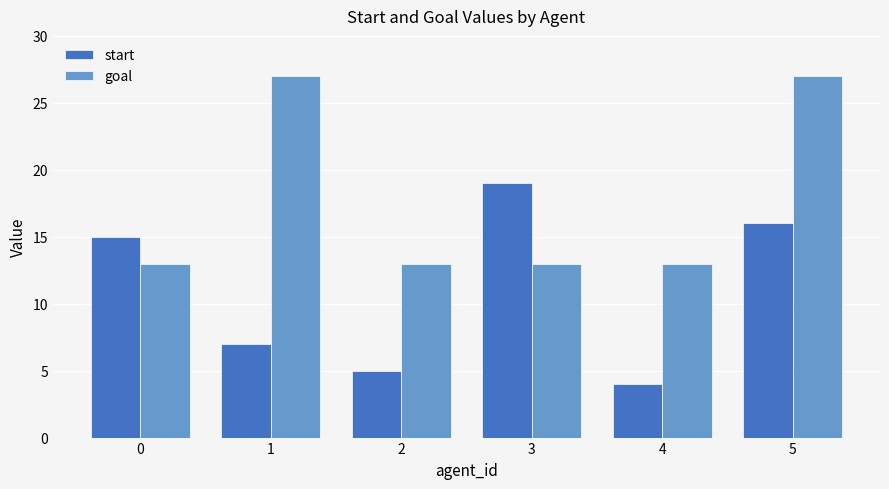

Reading right to left, what are all the values shown in this chart?

start: 5=16	4=4	3=19	2=5	1=7	0=15
goal: 5=27	4=13	3=13	2=13	1=27	0=13